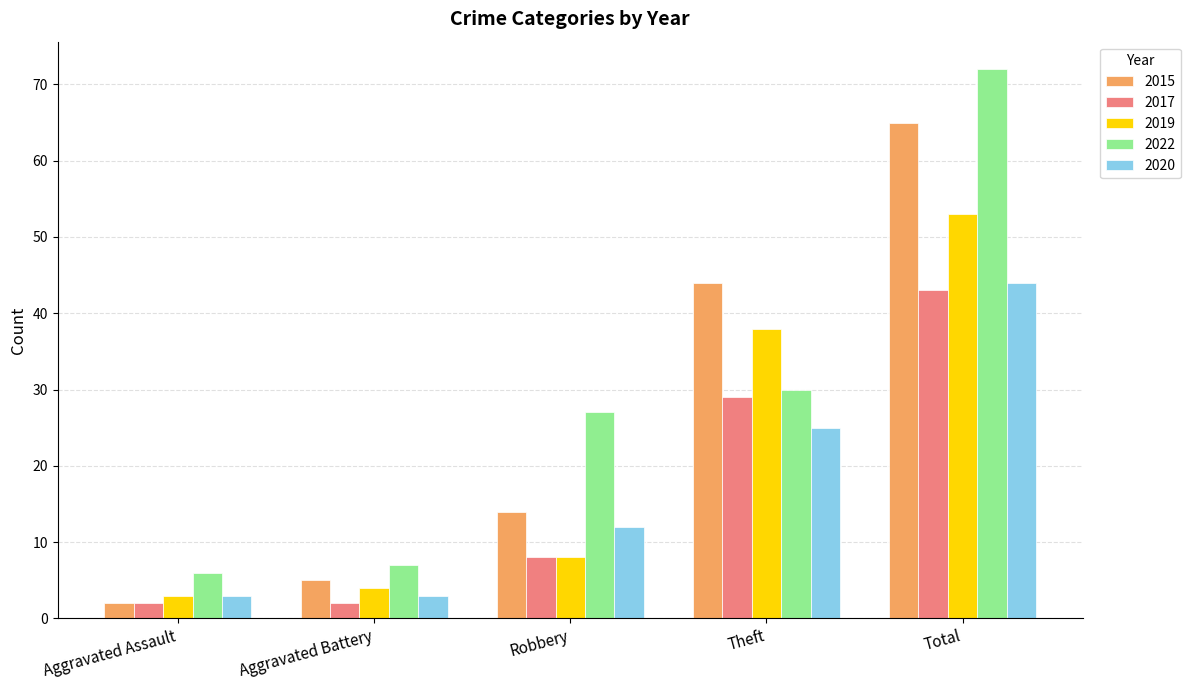

What is the sum of all 2022 values?

142